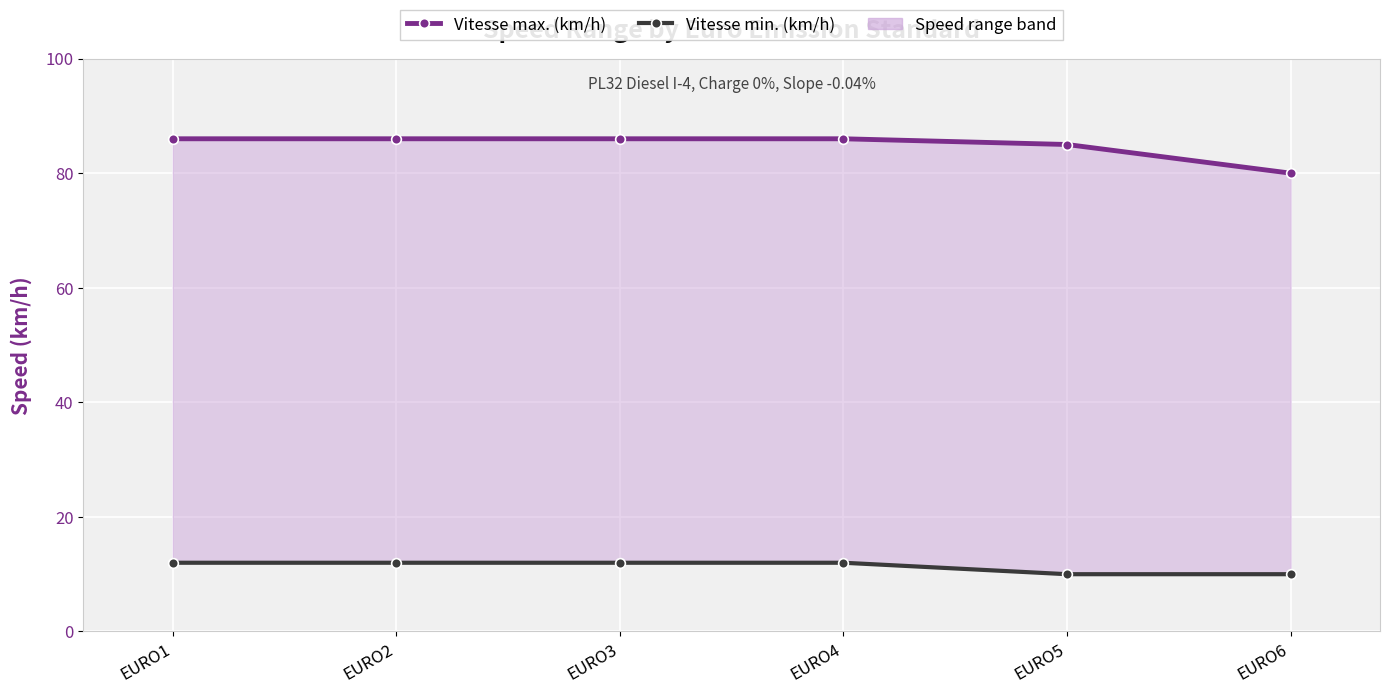

What is the sum of all Vitesse max. (km/h) values?

509